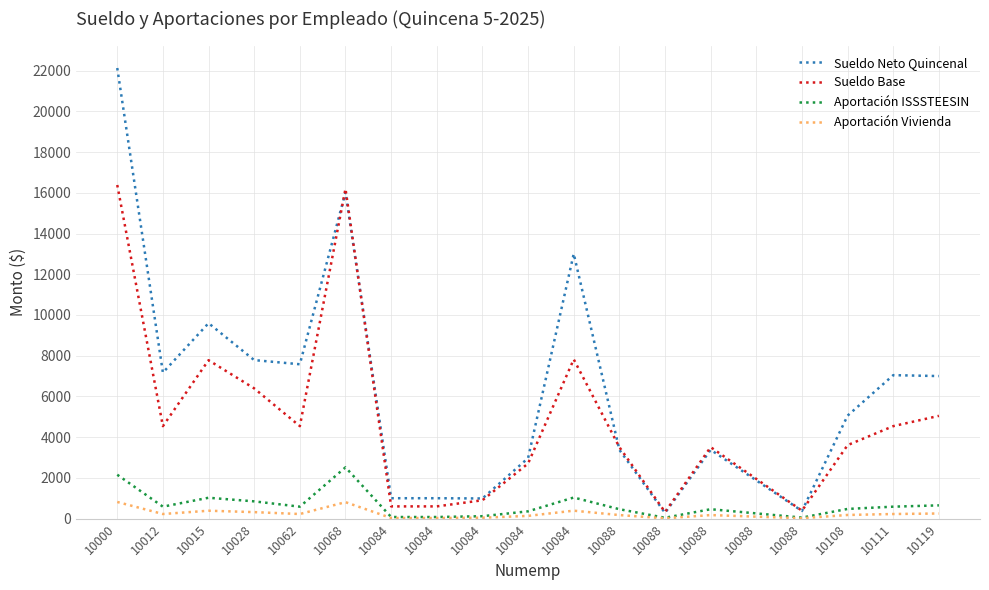

Reading left to right, list all the values displayed in this chart.

Sueldo Neto Quincenal: 22125.8	7170.5	9598.3	7784.8	7580.3	16024.4	1002.3	1002.3	990.7	2972.1	13005.6	3379.5	281.8	3379.5	1877.5	375.5	5059.5	7045.5	7000.5
Sueldo Base: 16382.1	4542.0	7780.3	6395.4	4542.0	16193.9	601.7	601.7	902.6	2707.8	7822.6	3510.4	325.5	3510.4	1950.2	390.1	3610.4	4542.0	5046.9
Aportación ISSSTEESIN: 2156.2	587.8	1025.7	848.6	587.8	2519.0	79.8	79.8	119.7	359.1	1037.4	462.7	43.0	462.7	257.1	51.4	476.9	587.8	652.1
Aportación Vivienda: 819.1	227.1	389.0	319.8	227.1	809.7	30.1	30.1	45.1	135.4	391.1	175.5	16.3	175.5	97.5	19.5	180.5	227.1	252.3